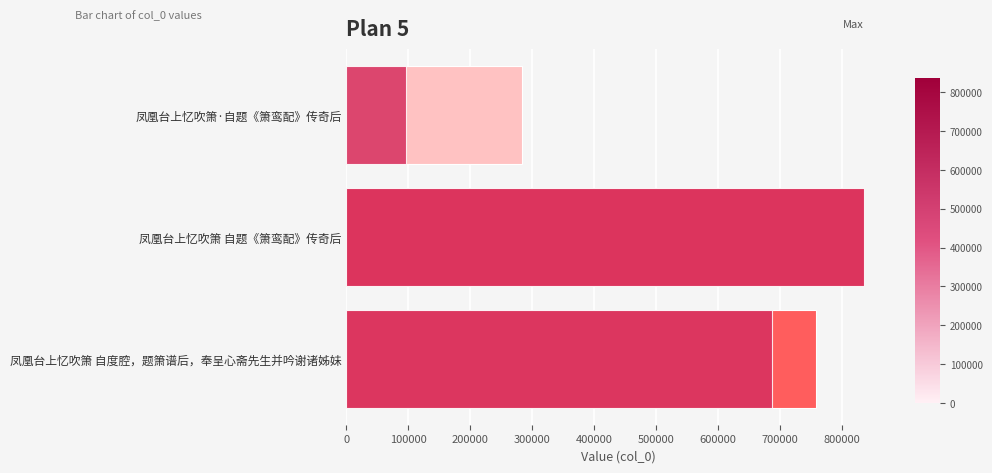

True or false: the data shows 71497 at 凤凰台上忆吹箫·自题《箫鸾配》传奇后.

False